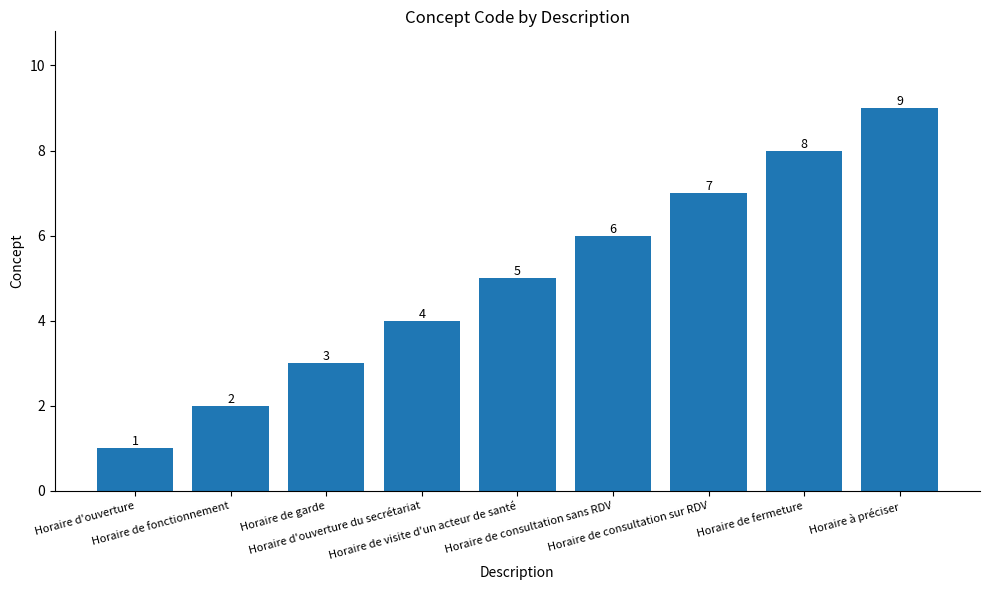

True or false: the data shows 1 at Horaire de fonctionnement.

False